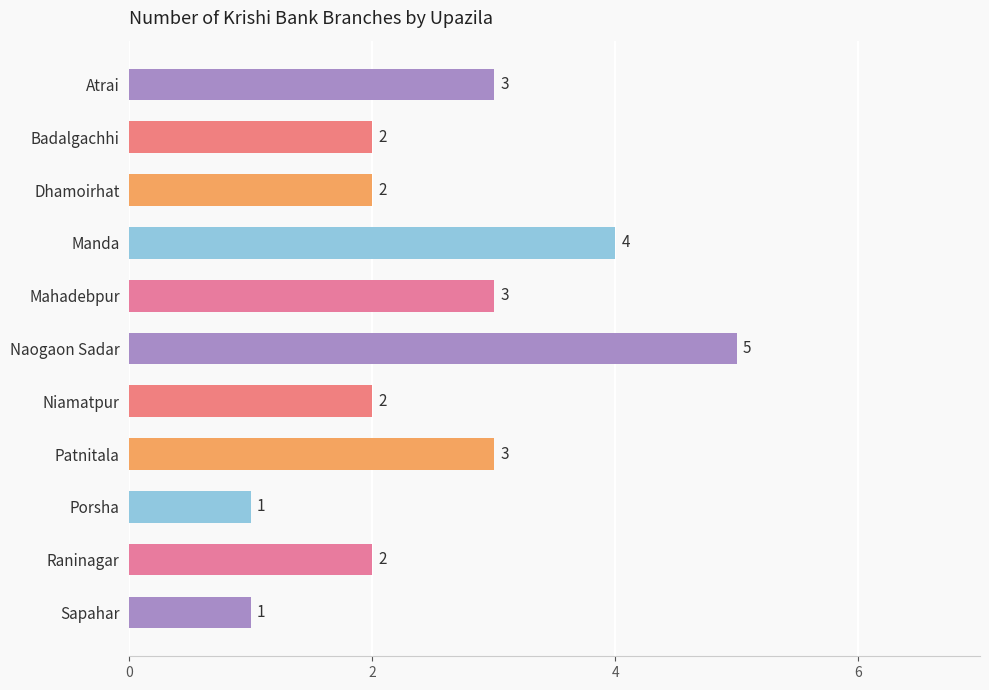

Reading top to bottom, transcribe all the data shown in this chart.

3	2	2	4	3	5	2	3	1	2	1